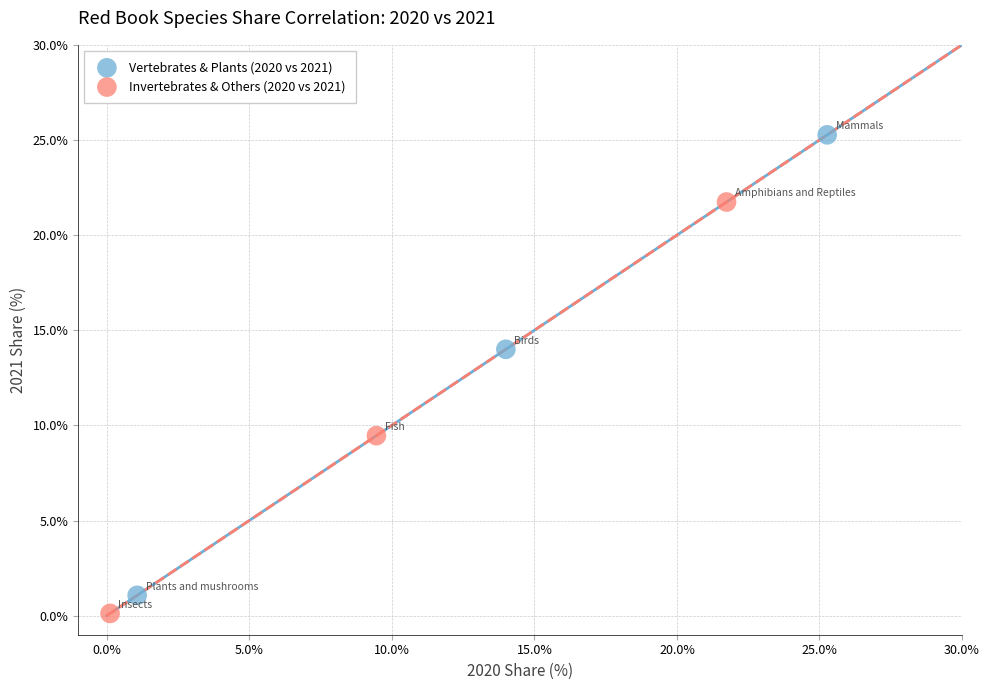

Which series has the widest spread of Y values?

Vertebrates & Plants (2020 vs 2021)